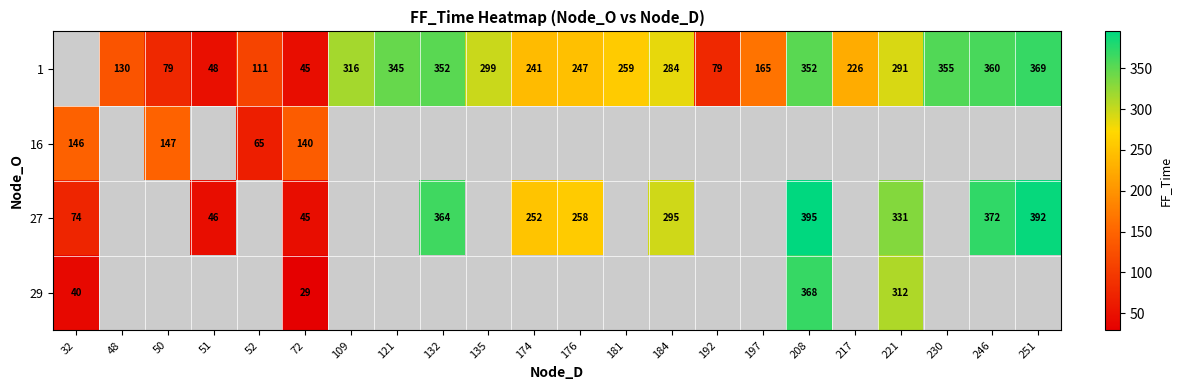

Is the value of 16 at 52 greater than the value of 1 at 192?

No